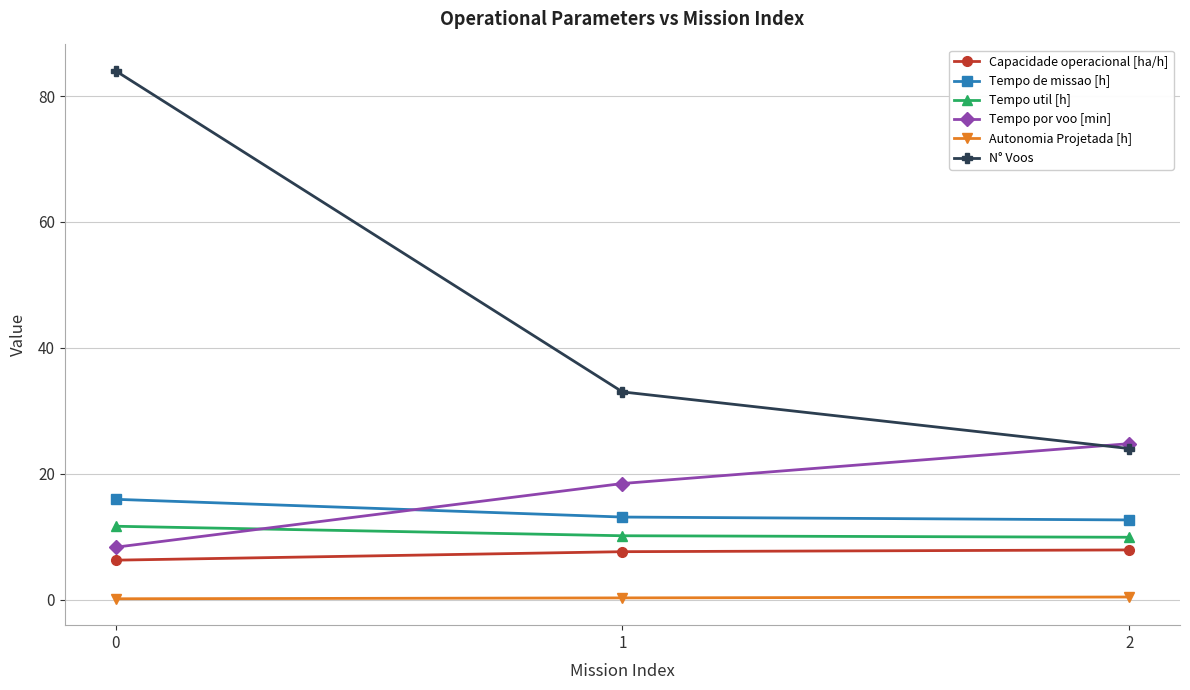

Which series has the largest total across all categories?

N° Voos